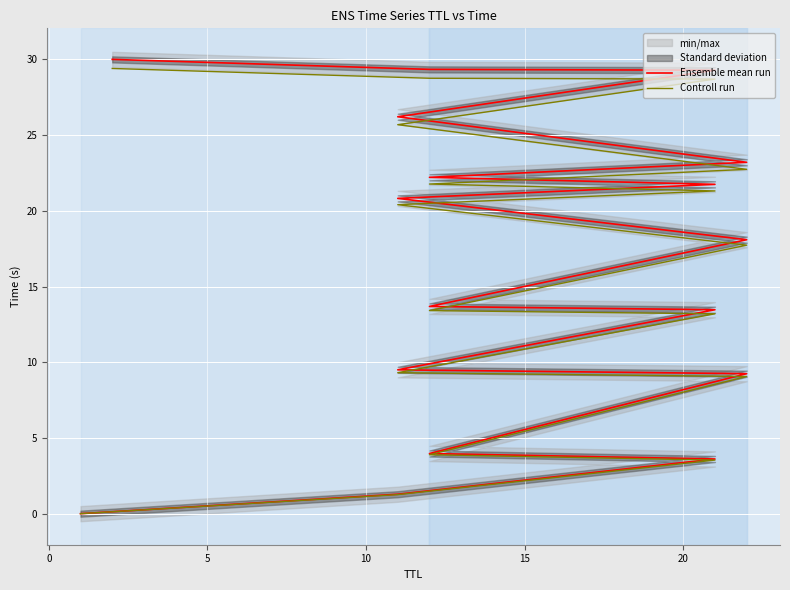

True or false: Ensemble mean run has a value of 2.0 at 0.

False